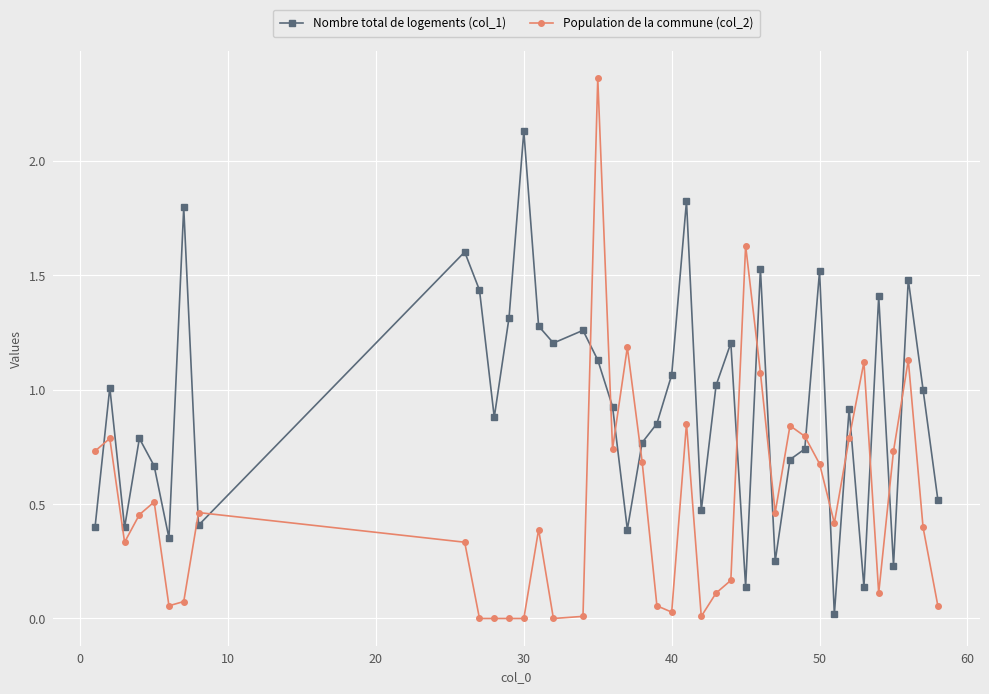

Which series has the largest range (max minus min)?

Population de la commune (col_2)